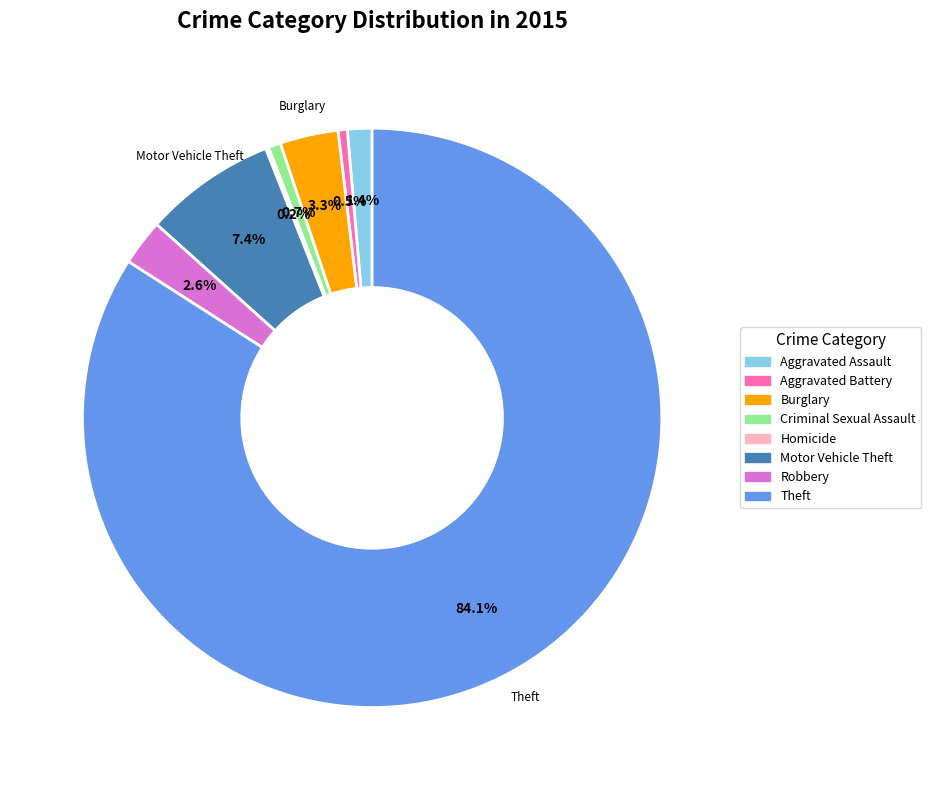

Combined, do Motor Vehicle Theft and Robbery account for over 50%?

No